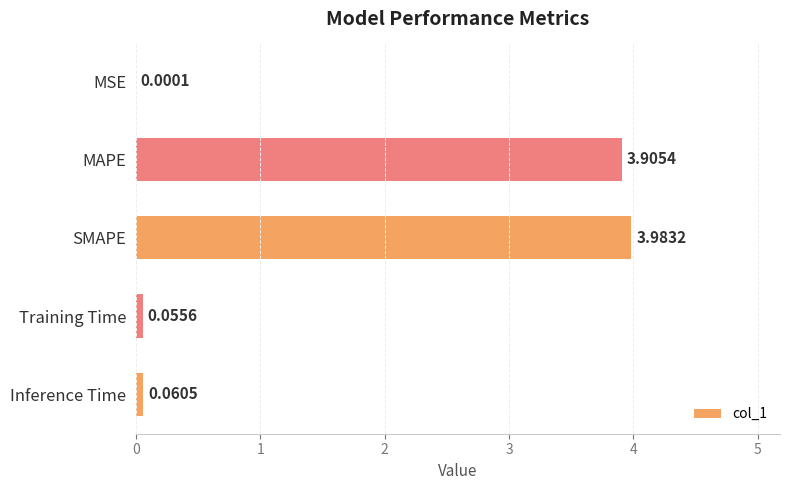

Which category has the highest value across all series?

SMAPE